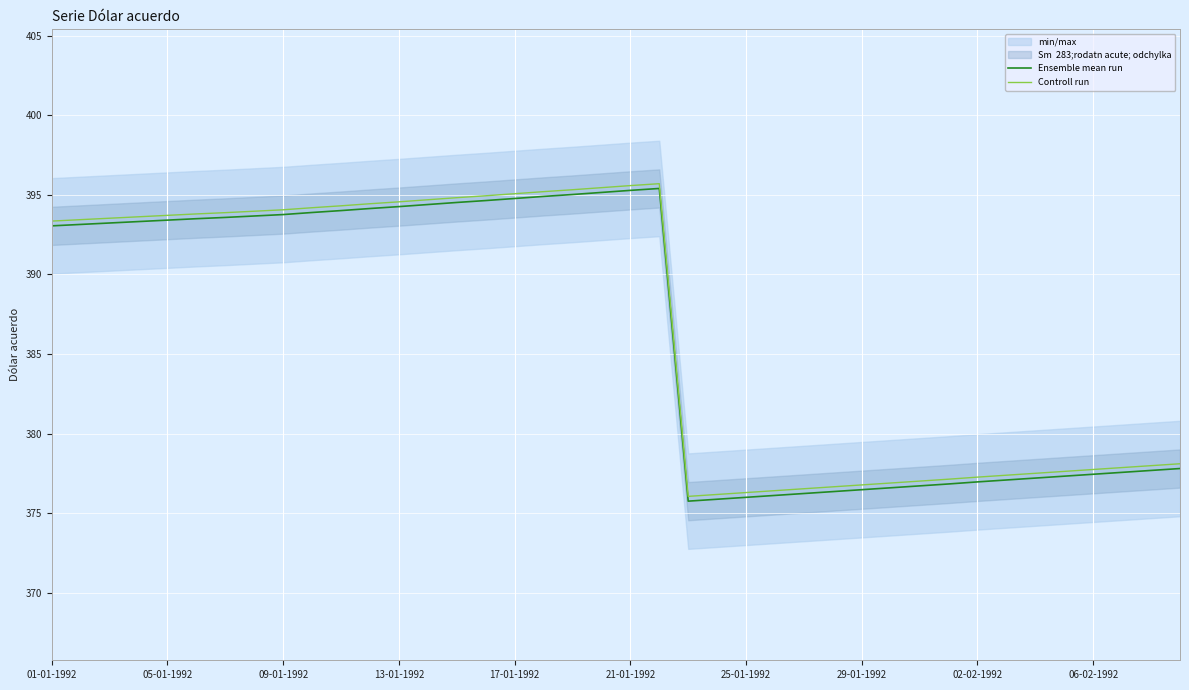

True or false: Ensemble mean run has more than 2 interior local peaks.

False